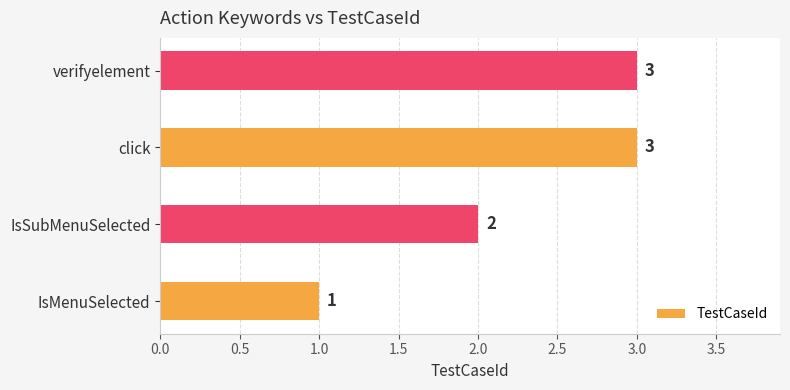

What is the change in value from IsMenuSelected to click?

+2